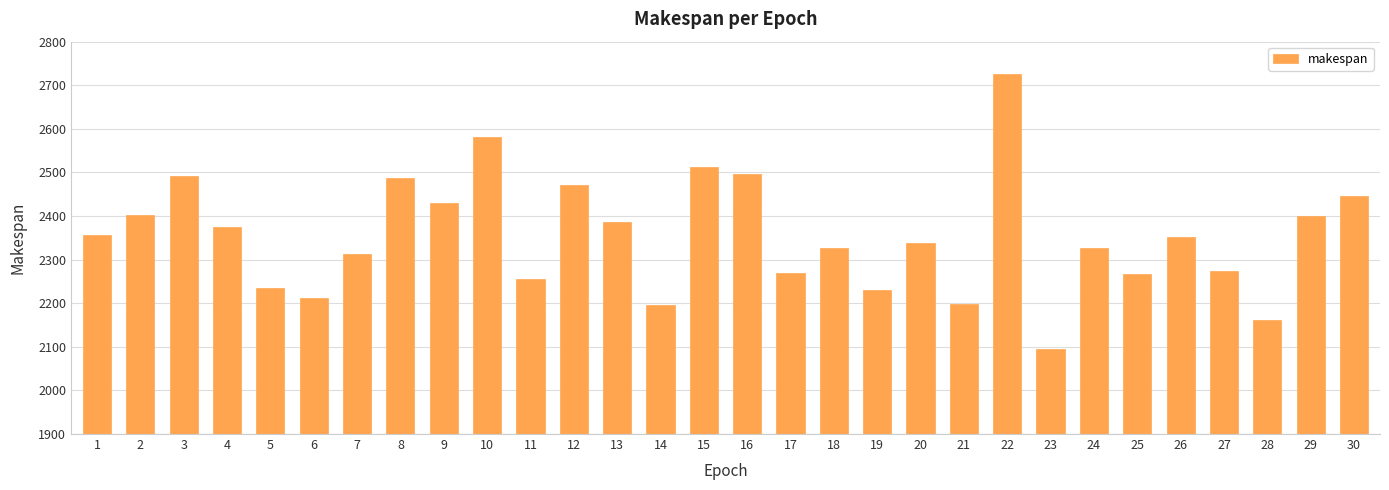

The chart shows a value of 2327 at 18. True or false?

True